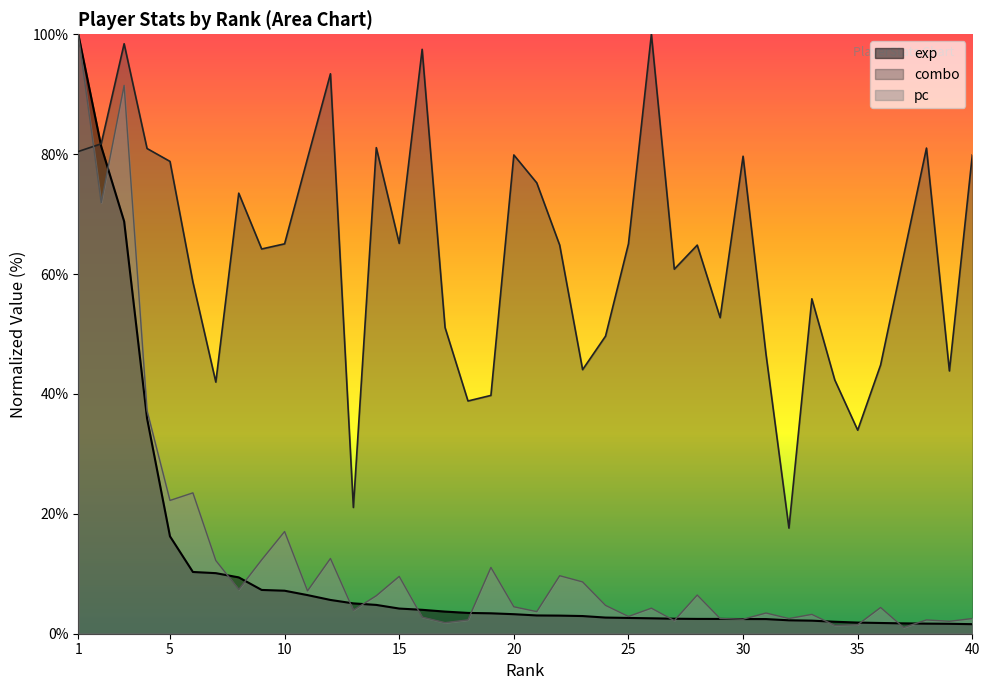

Reading left to right, what are all the values shown in this chart?

exp: 1=100.0	2=81.3	3=68.8	4=35.9	5=16.3	6=10.3	7=10.1	8=9.4	9=7.3	10=7.2	11=6.4	12=5.6	13=5.1	14=4.8	15=4.2	16=4.0	17=3.7	18=3.5	19=3.4	20=3.3	21=3.0	22=3.0	23=2.9	24=2.7	25=2.6	26=2.6	27=2.5	28=2.5	29=2.5	30=2.5	31=2.4	32=2.2	33=2.2	34=2.0	35=1.9	36=1.8	37=1.7	38=1.7	39=1.7	40=1.6
combo: 1=80.4	2=81.7	3=98.4	4=80.9	5=78.8	6=58.7	7=42.0	8=73.5	9=64.2	10=65.0	11=79.3	12=93.4	13=21.1	14=81.1	15=65.1	16=97.5	17=51.1	18=38.8	19=39.8	20=79.9	21=75.2	22=64.8	23=44.1	24=49.6	25=65.0	26=100.0	27=60.8	28=64.8	29=52.7	30=79.7	31=46.6	32=17.6	33=55.9	34=42.3	35=34.0	36=44.8	37=63.0	38=81.0	39=43.8	40=79.9
pc: 1=100.0	2=71.9	3=91.5	4=37.2	5=22.2	6=23.5	7=12.2	8=7.4	9=12.3	10=17.1	11=7.1	12=12.6	13=3.9	14=6.3	15=9.6	16=2.8	17=1.8	18=2.3	19=11.1	20=4.5	21=3.7	22=9.7	23=8.6	24=4.7	25=2.9	26=4.3	27=2.2	28=6.5	29=2.5	30=2.4	31=3.5	32=2.5	33=3.2	34=1.4	35=1.5	36=4.4	37=1.0	38=2.3	39=2.1	40=2.5